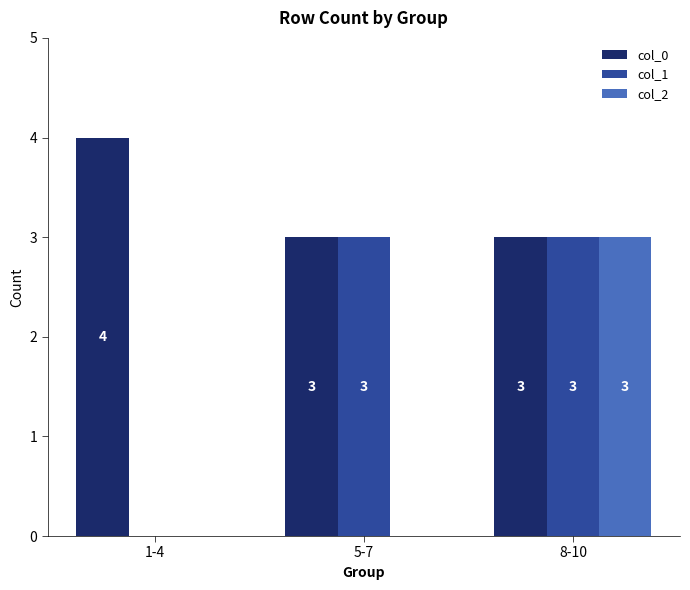

True or false: col_1 has a value of 1 at 8-10.

False